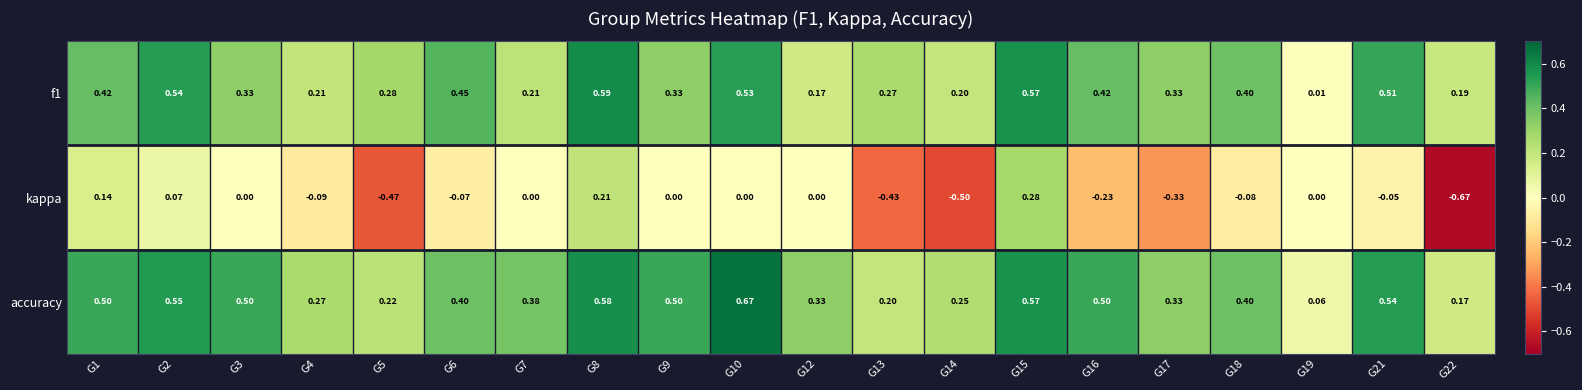

Which series has the largest total across all categories?

accuracy